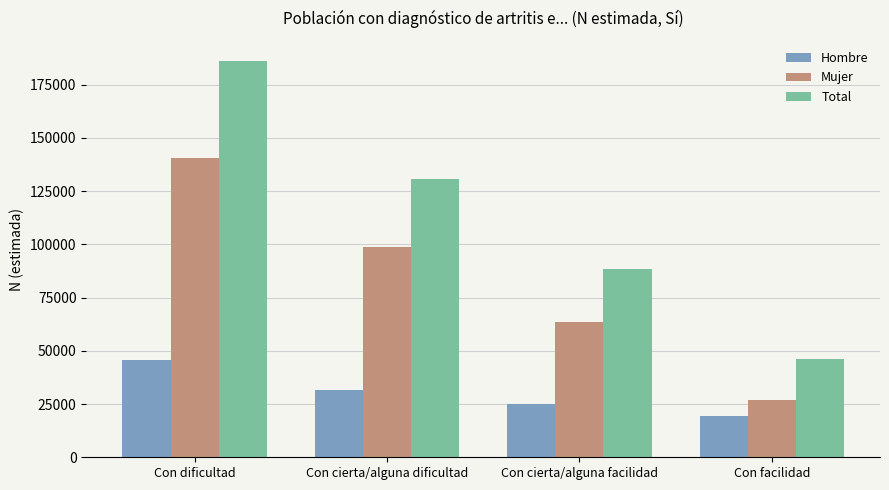

True or false: Mujer has a value of 28361 at Con cierta/alguna facilidad.

False